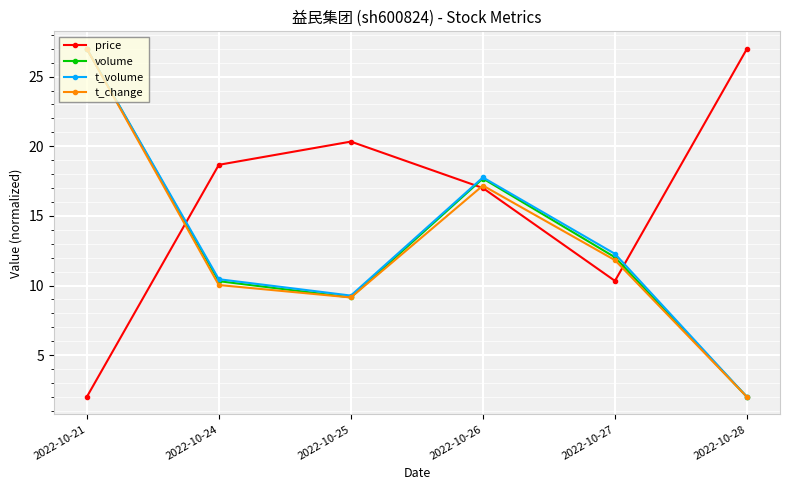

In t_volume, how many points are lower than both neighbors (excluding endpoints)?

1